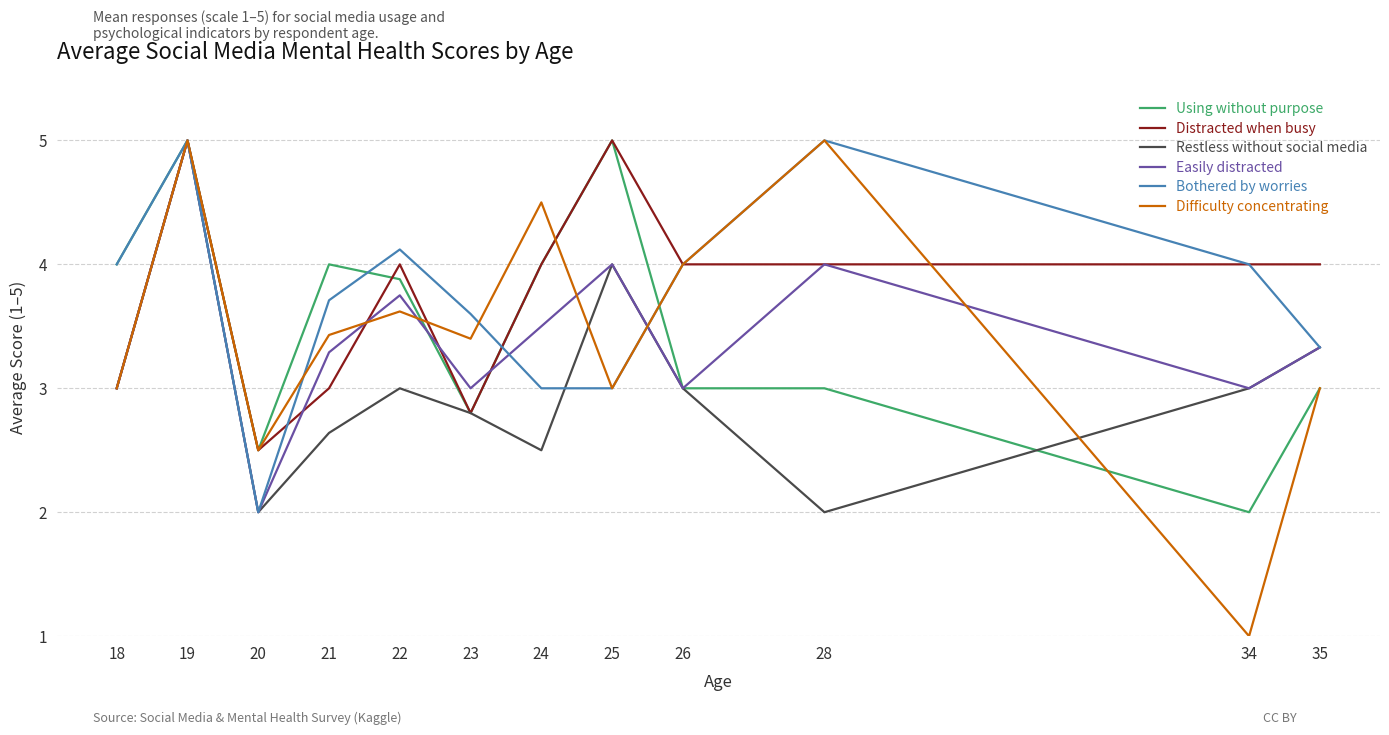

Read the Restless without social media value at 20.

2.0